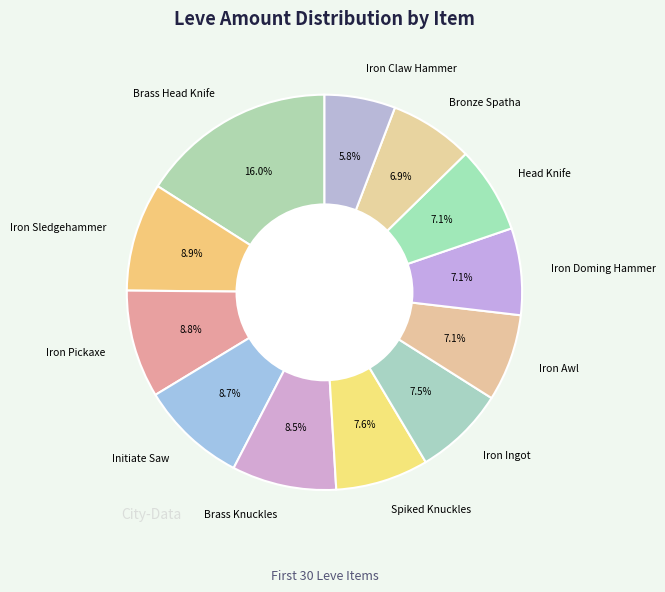

Approximately how many times larger is the value at Initiate Saw compared to Iron Doming Hammer?

1.2